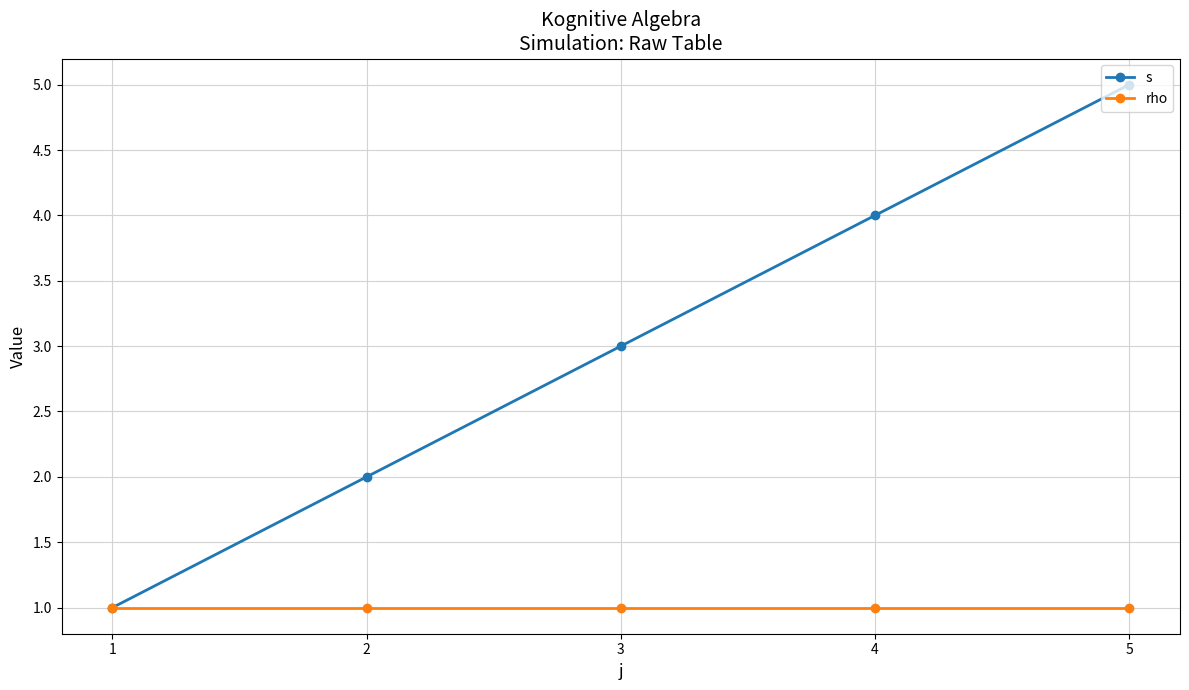

The value of s at 2 is 2. True or false?

True